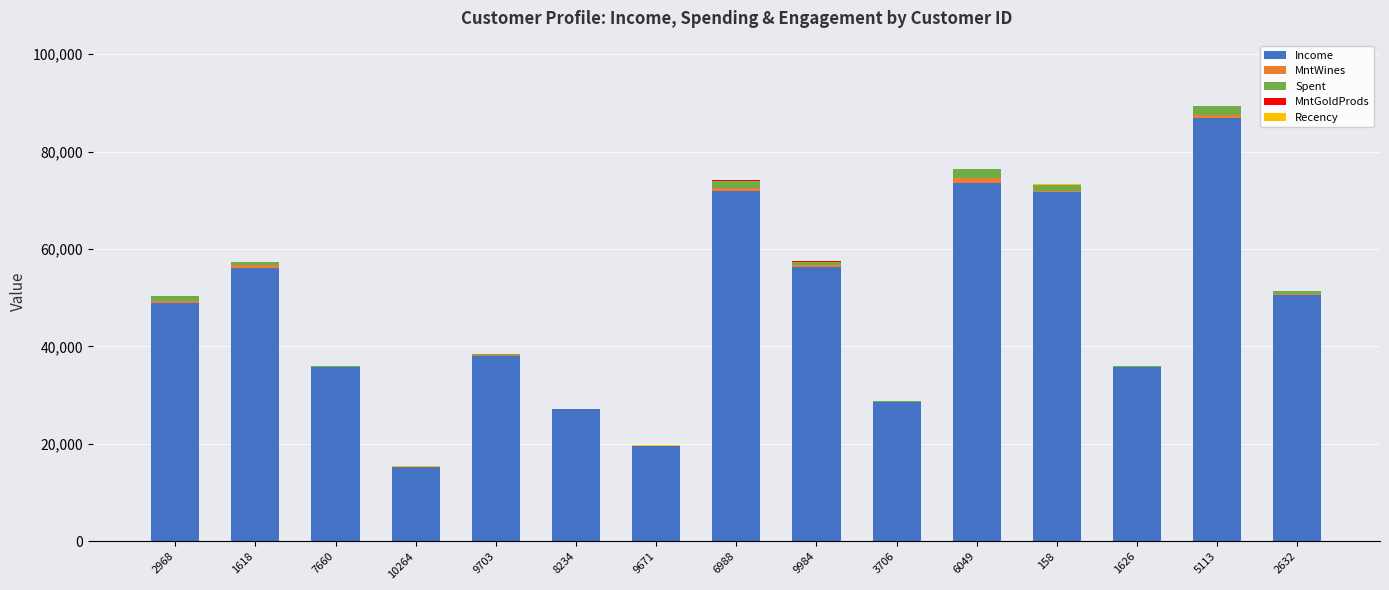

What is the maximum value for Income?

86979